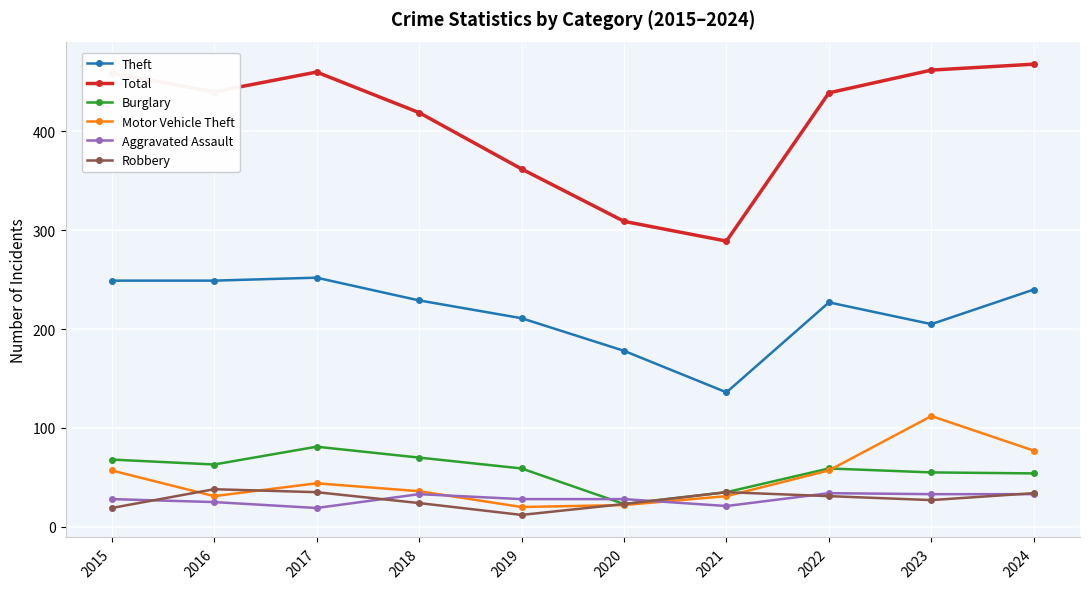

What is the value of the Theft point at the 3rd from the left?

252